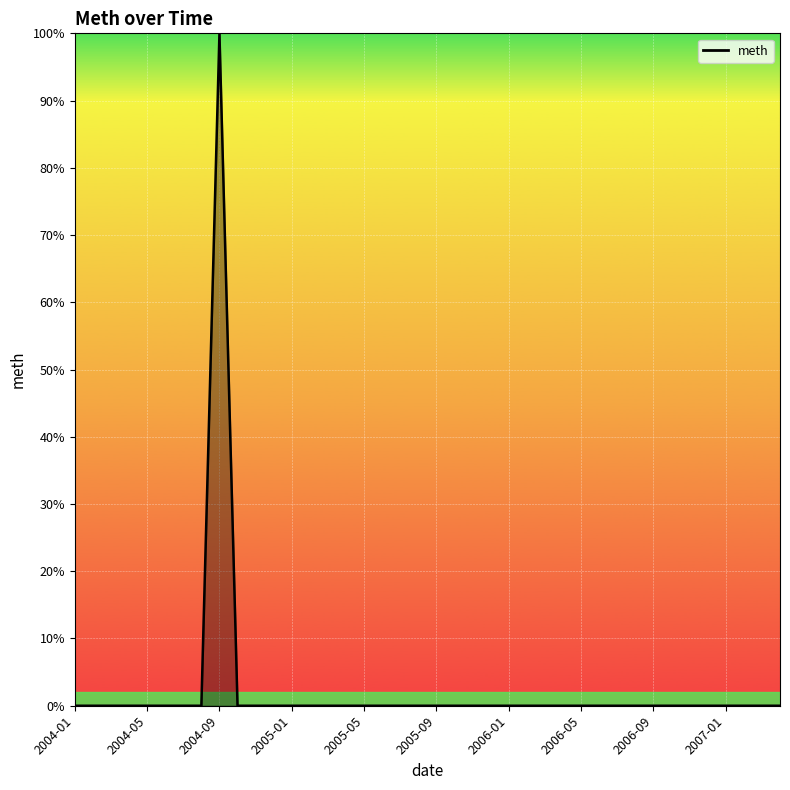

How many lines are shown in the chart?

1